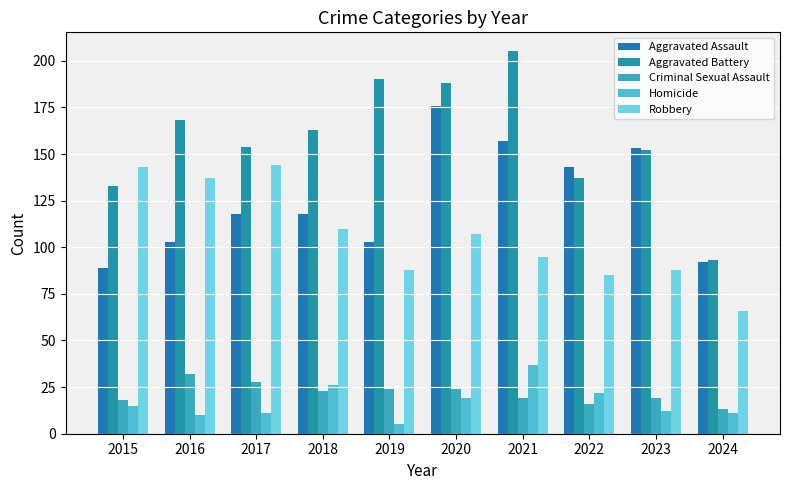

Is it true that Robbery equals 85 at 2022?

True